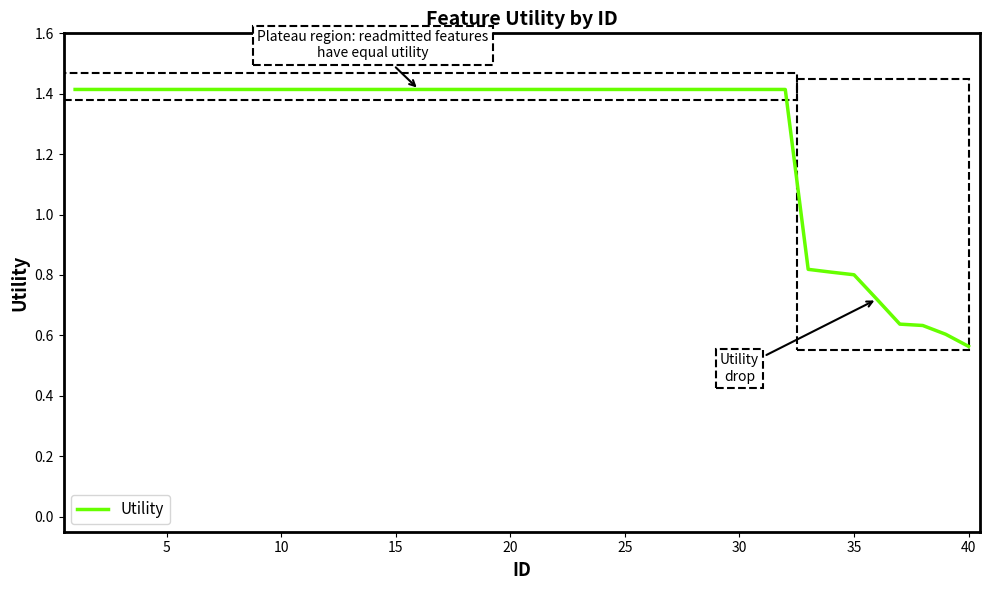

How many series are shown in this chart?

1